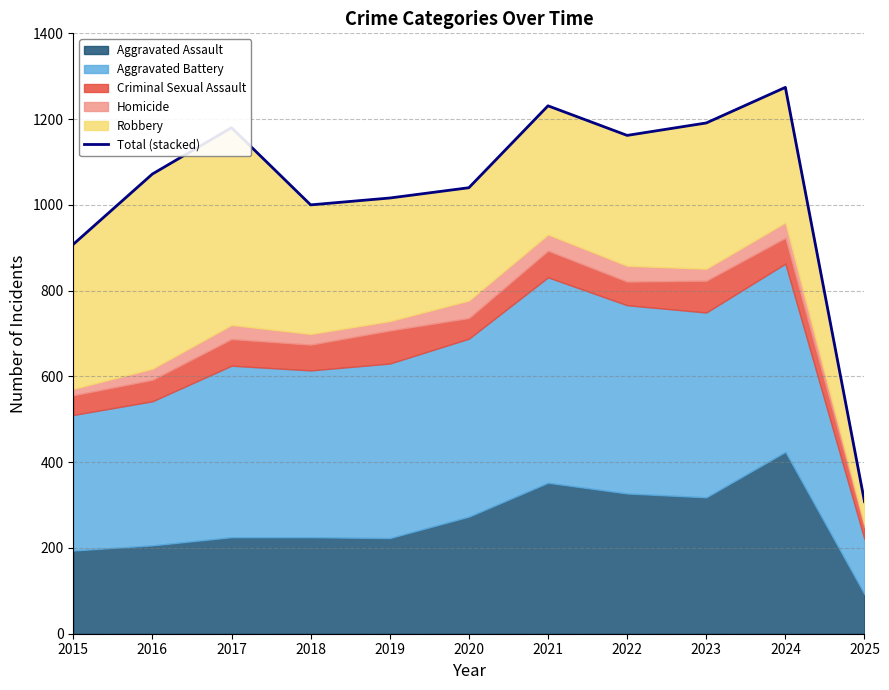

What is the minimum value shown in the chart?

308